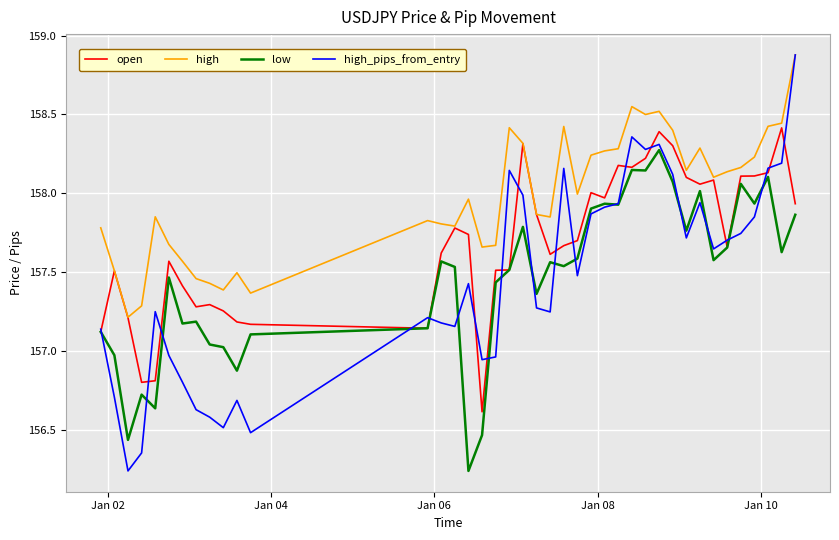

Which series has the largest total across all categories?

high